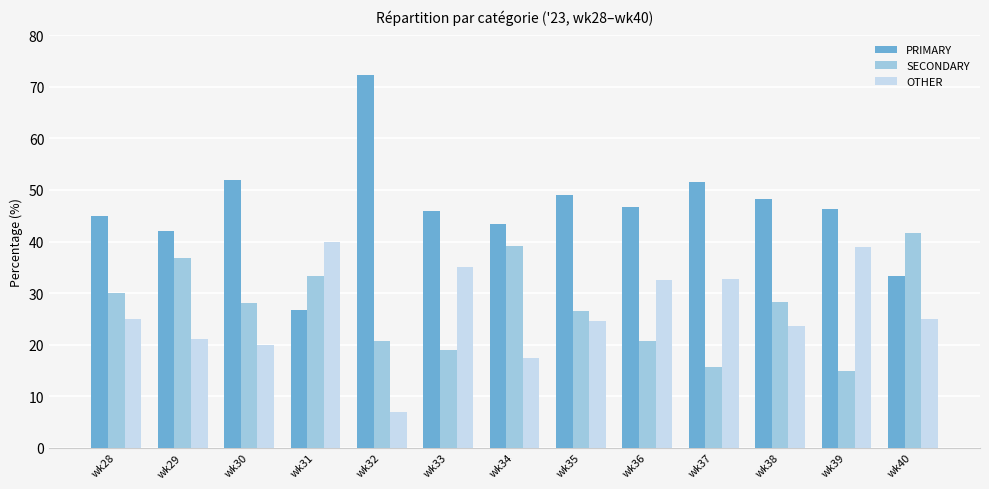

Which category has the lowest value in the SECONDARY series?

wk39